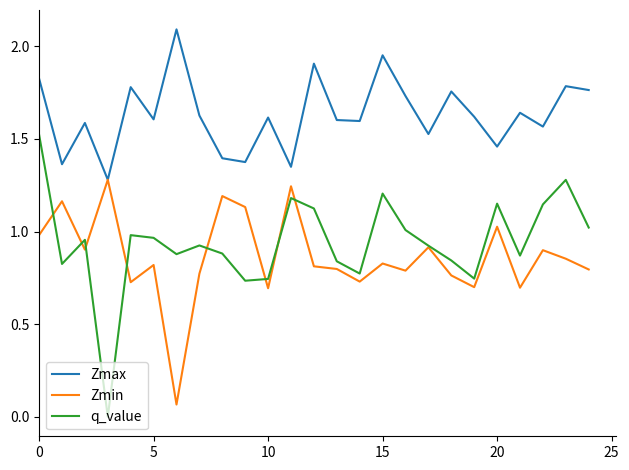

What are all the series names shown in the legend?

Zmax, Zmin, q_value